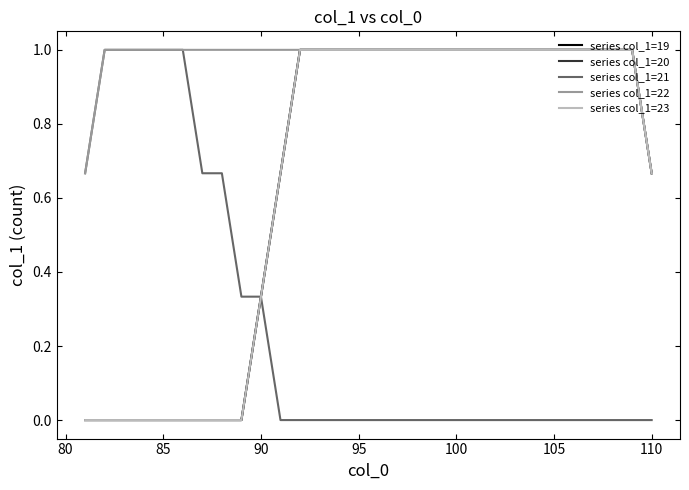

Reading right to left, list all the values displayed in this chart.

series col_1=19: 0.7	1.0	1.0	1.0	1.0	1.0	1.0	1.0	1.0	1.0	1.0	1.0	1.0	1.0	1.0	1.0	1.0	1.0	1.0	0.7	0.3	0.0	0.0	0.0	0.0	0.0	0.0	0.0	0.0	0.0
series col_1=20: 0.7	1.0	1.0	1.0	1.0	1.0	1.0	1.0	1.0	1.0	1.0	1.0	1.0	1.0	1.0	1.0	1.0	1.0	1.0	0.7	0.3	0.0	0.0	0.0	0.0	0.0	0.0	0.0	0.0	0.0
series col_1=21: 0.0	0.0	0.0	0.0	0.0	0.0	0.0	0.0	0.0	0.0	0.0	0.0	0.0	0.0	0.0	0.0	0.0	0.0	0.0	0.0	0.3	0.3	0.7	0.7	1.0	1.0	1.0	1.0	1.0	0.7
series col_1=22: 0.7	1.0	1.0	1.0	1.0	1.0	1.0	1.0	1.0	1.0	1.0	1.0	1.0	1.0	1.0	1.0	1.0	1.0	1.0	1.0	1.0	1.0	1.0	1.0	1.0	1.0	1.0	1.0	1.0	0.7
series col_1=23: 0.7	1.0	1.0	1.0	1.0	1.0	1.0	1.0	1.0	1.0	1.0	1.0	1.0	1.0	1.0	1.0	1.0	1.0	1.0	0.7	0.3	0.0	0.0	0.0	0.0	0.0	0.0	0.0	0.0	0.0